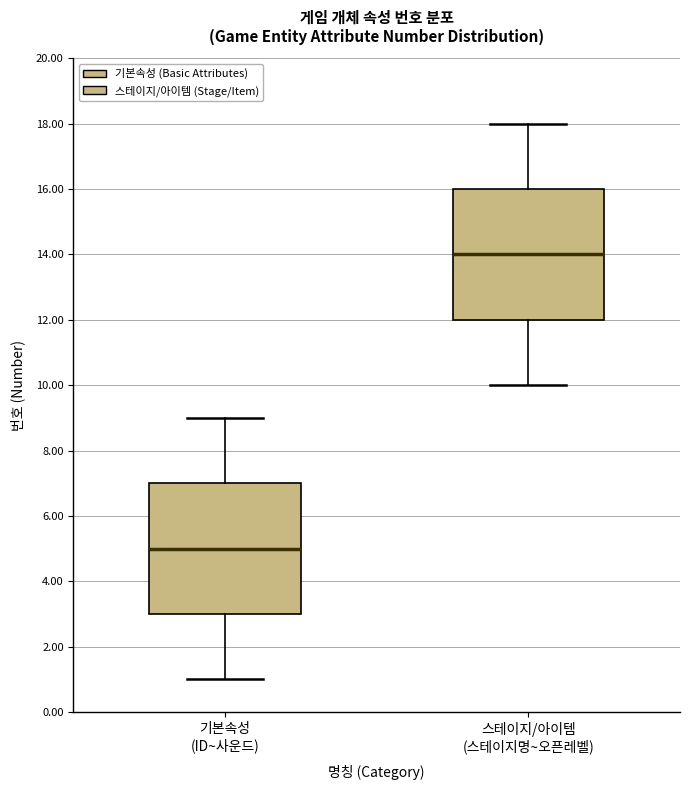

Reading left to right, transcribe this box plot: for each box, give where its median line is, the range the box spans, and where its two whiskers end, as read against the y-axis. The values are not printed on the chart, so give them approximately, as read against the axis.

기본속성 (ID~사운드): median 5, box 3 to 7, whiskers 1 to 9
스테이지/아이템 (스테이지명~오픈레벨): median 14, box 12 to 16, whiskers 10 to 18